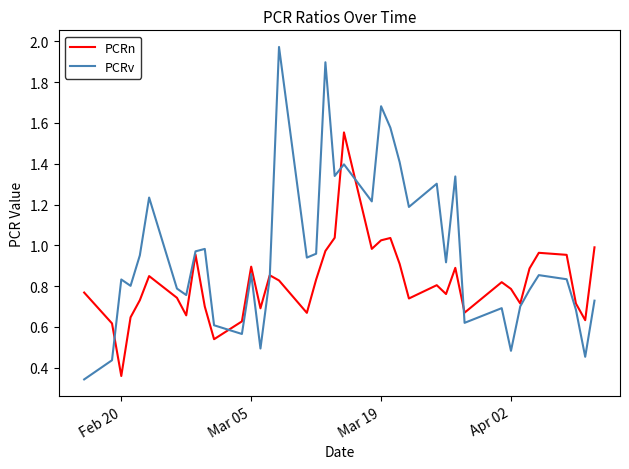

Which series has the widest spread of values?

PCRv